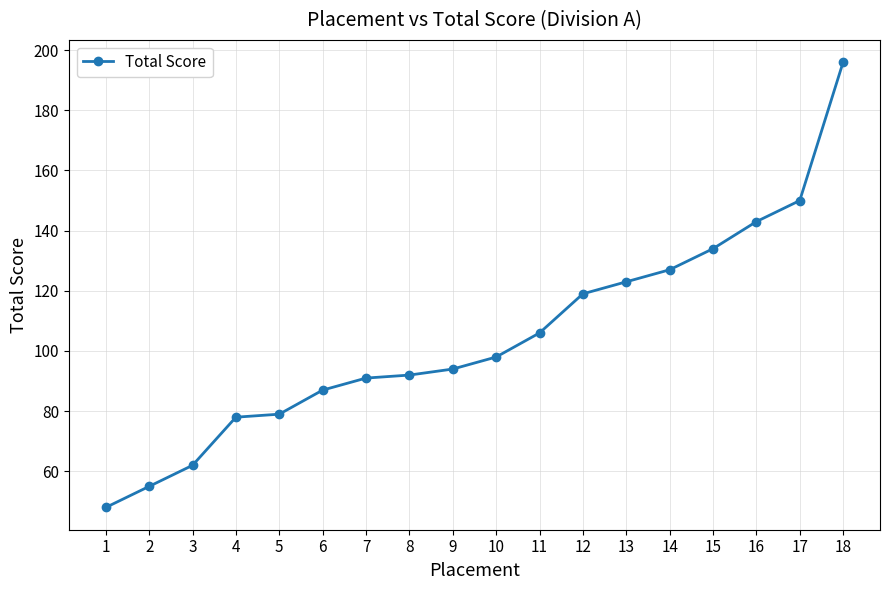

What is the average value?

105